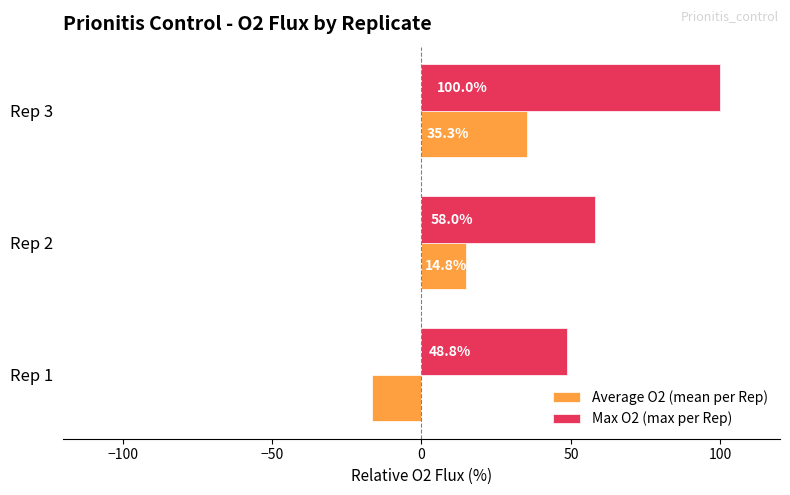

The Average O2 (mean per Rep) series shows 14.8 at Rep 2. True or false?

True